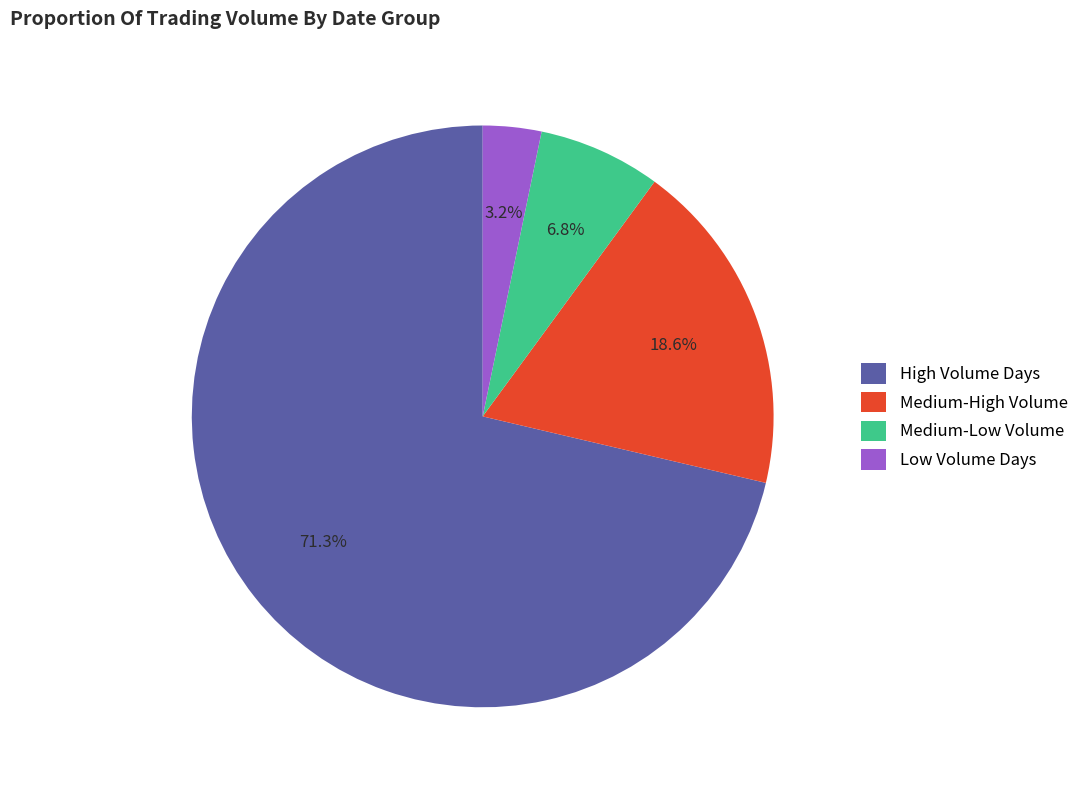

Combined, what portion of the pie is Medium-Low Volume and Medium-High Volume?

25.4%